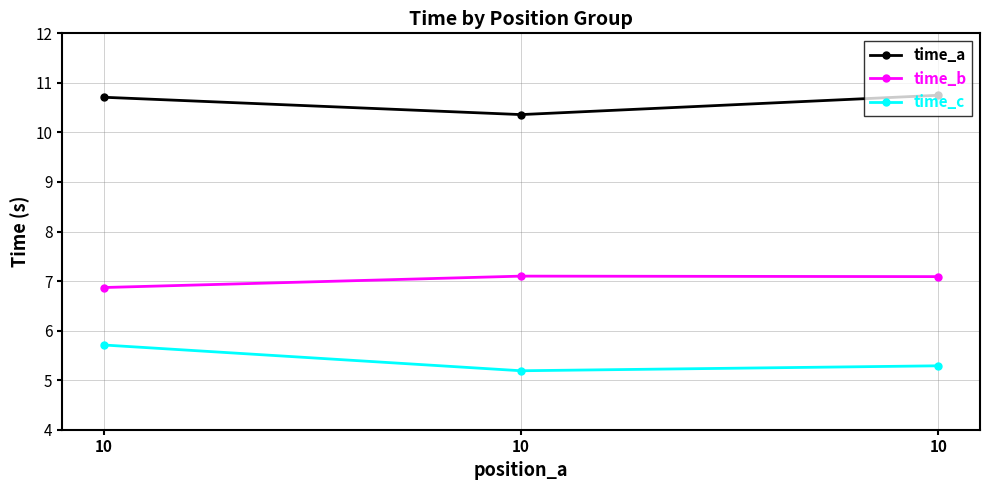

What is the total value across all series at 10?

23.3